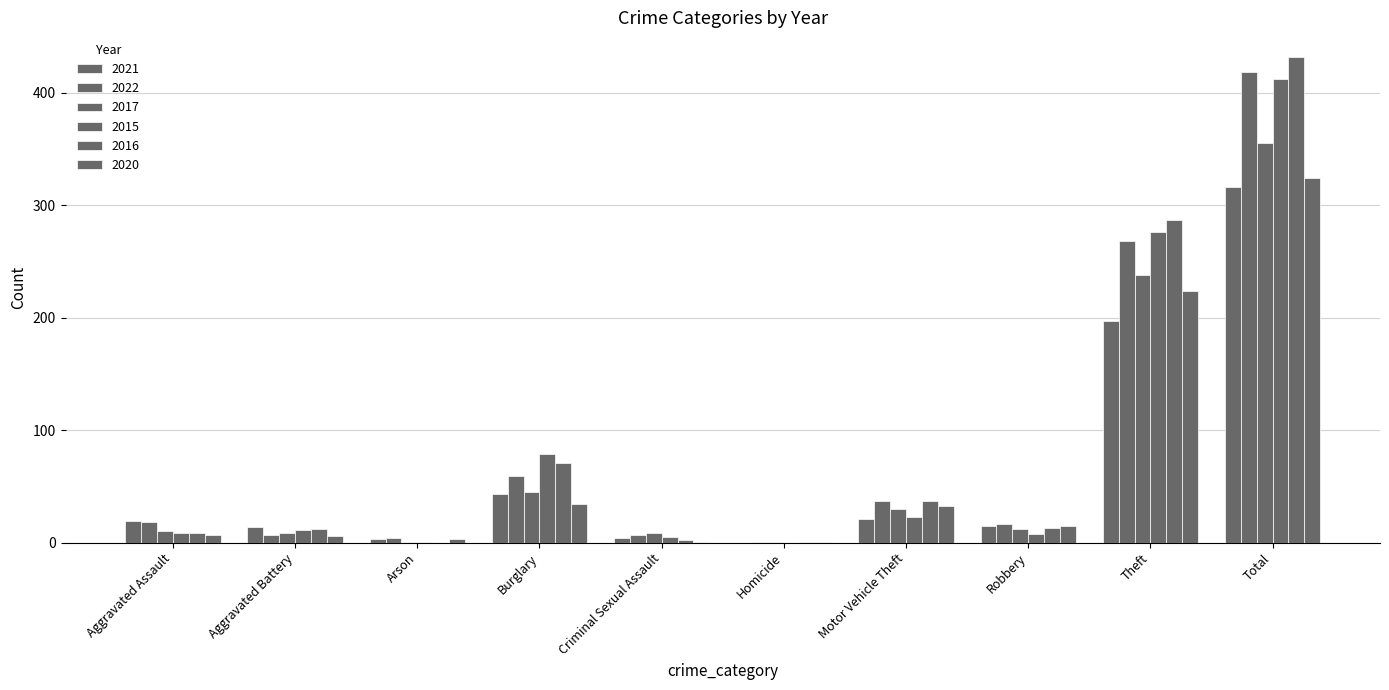

Are the bars grouped side by side (vs. stacked)?

Yes